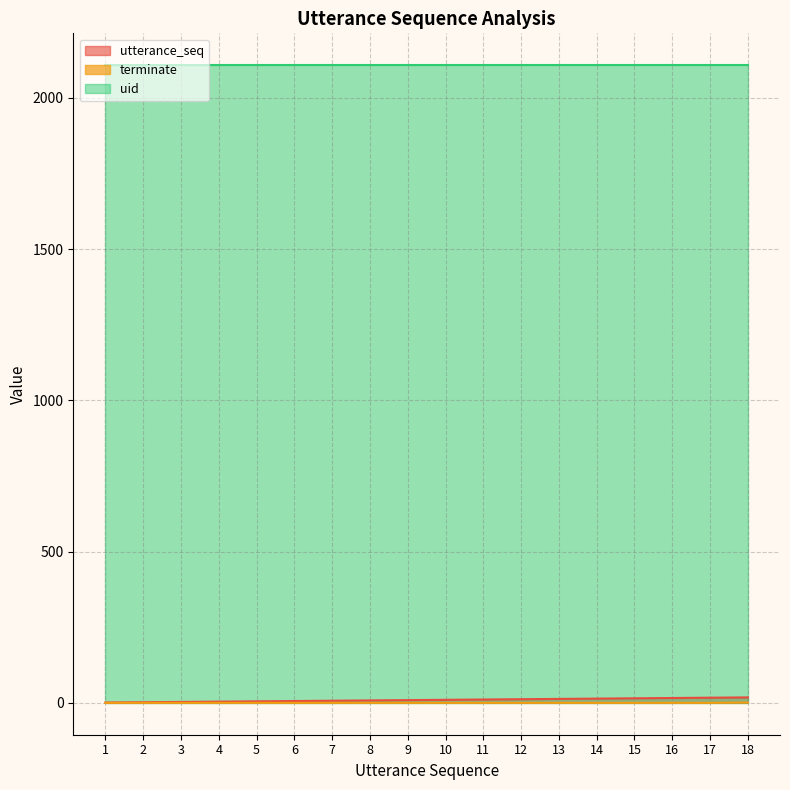

True or false: utterance_seq has a value of 10 at 10.

True